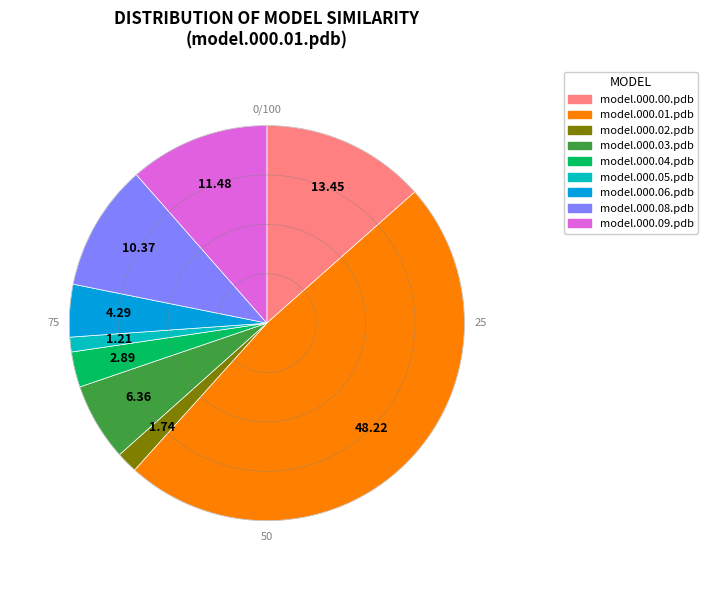

Is model.000.02.pdb the majority of the pie?

No